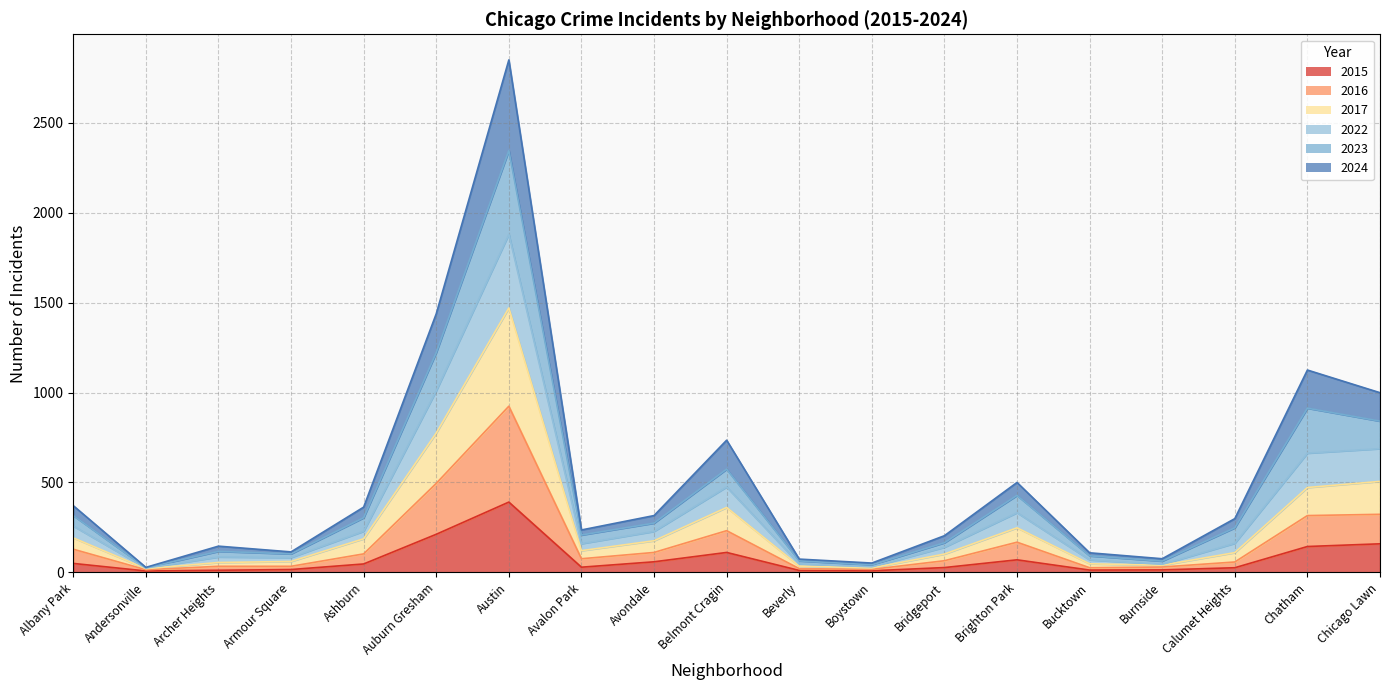

Count the number of data series in this chart.

6